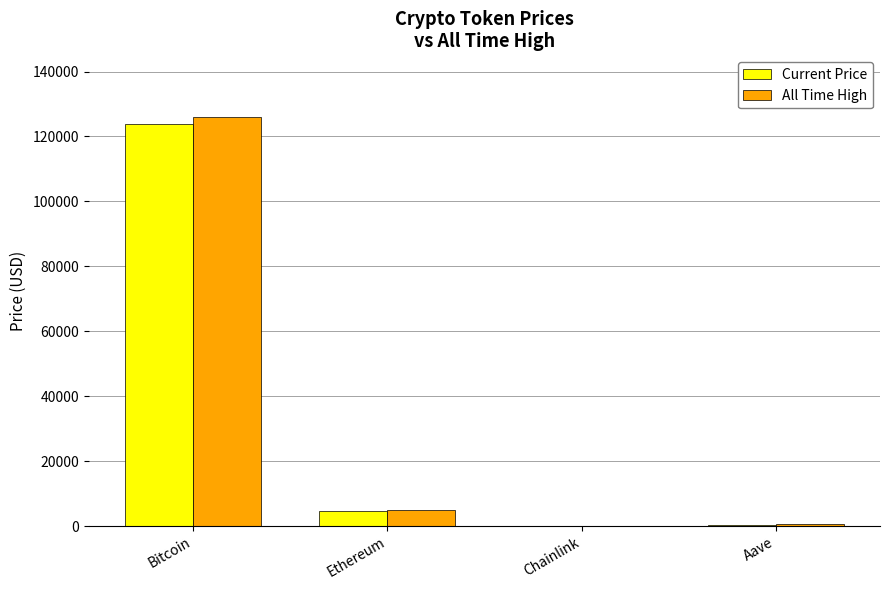

Which series changed the most between Bitcoin and Chainlink?

All Time High